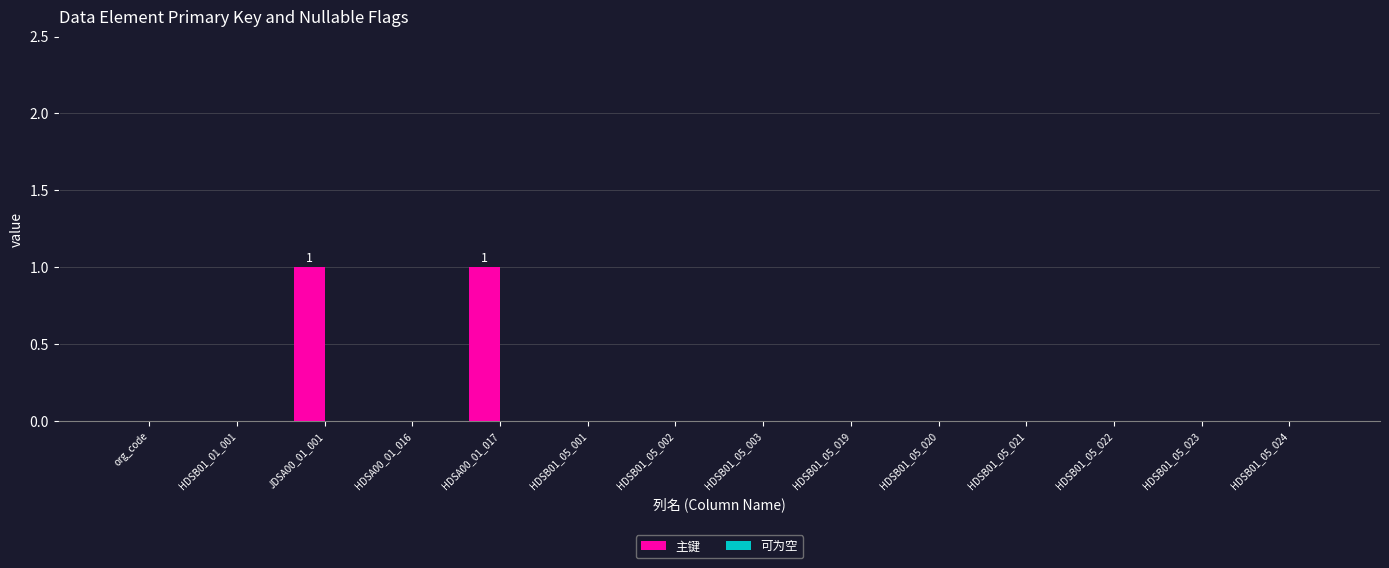

How many data points does each series have?

14